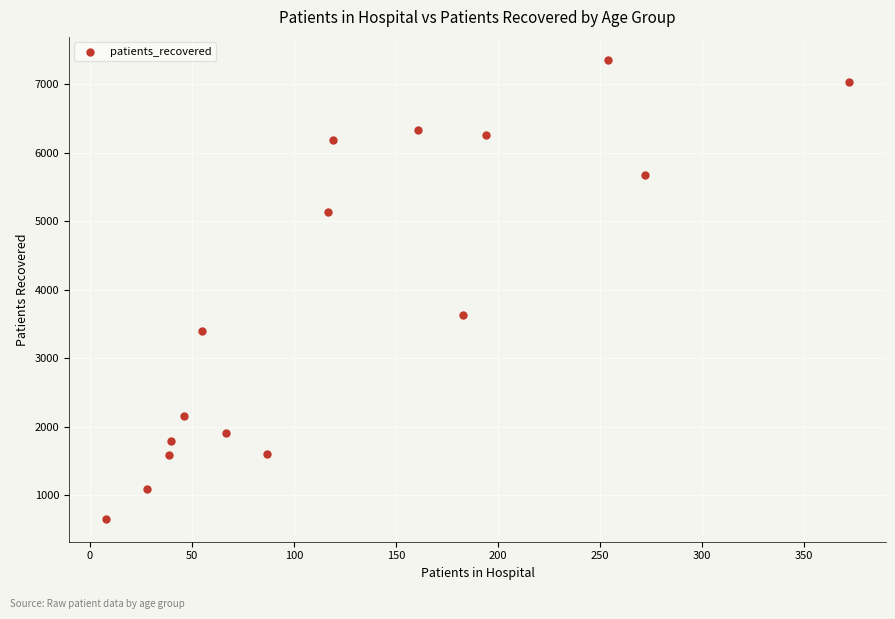

What Y value in the scatter plot is closest to 4005?

3623